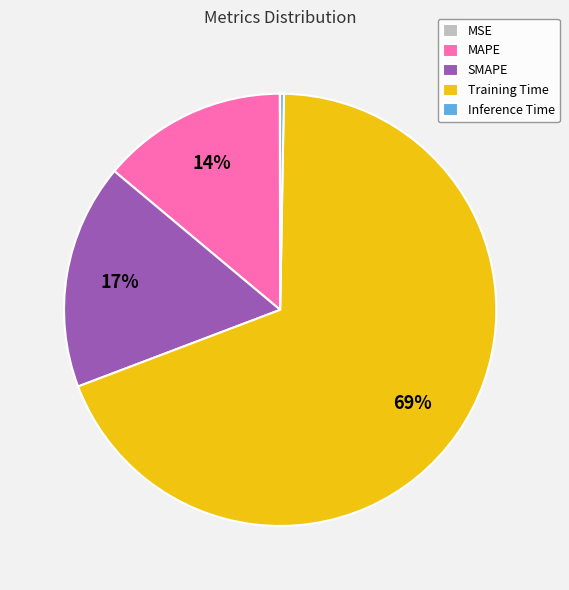

Between Training Time and MAPE, which is larger?

Training Time